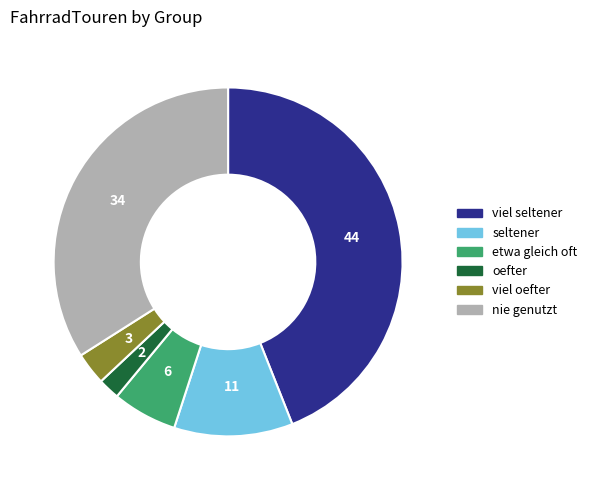

Is there a majority slice in this chart?

No